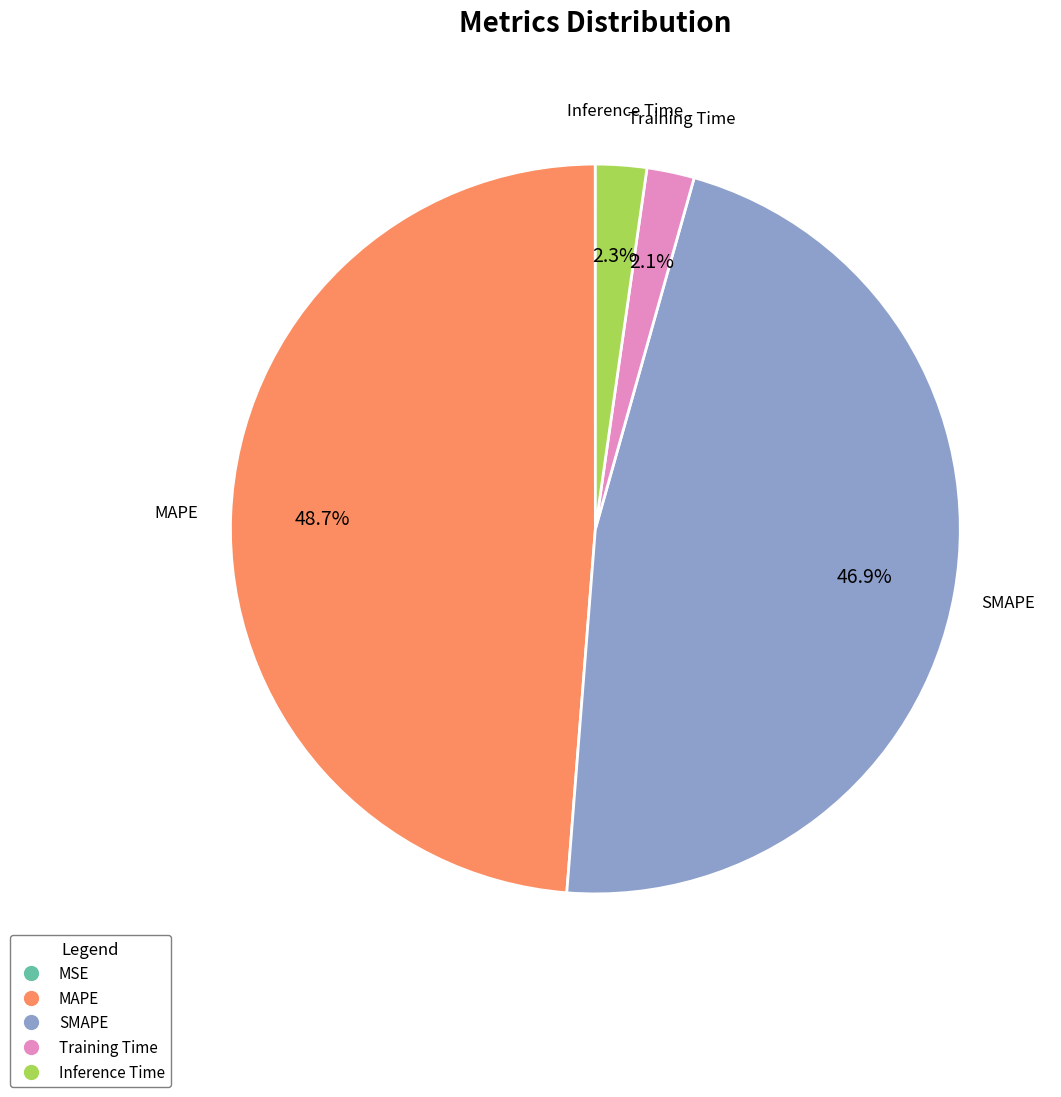

Which category has the biggest portion of the pie?

MAPE